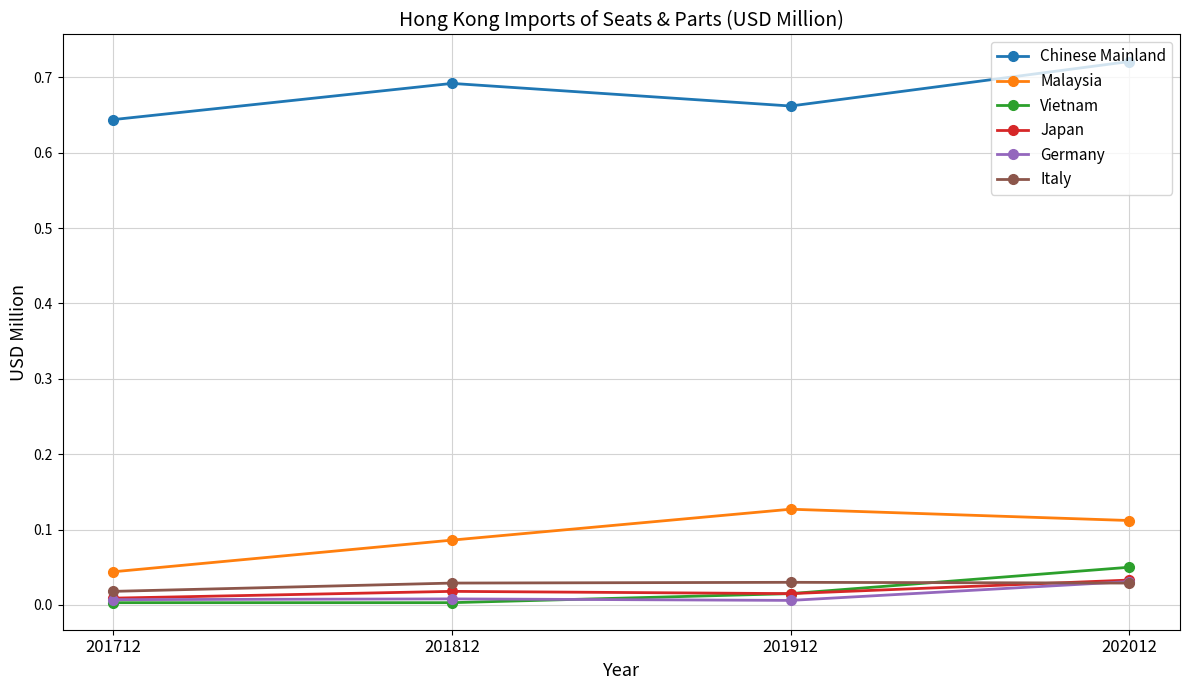

True or false: Germany has a value of 0.0 at 201912.

True